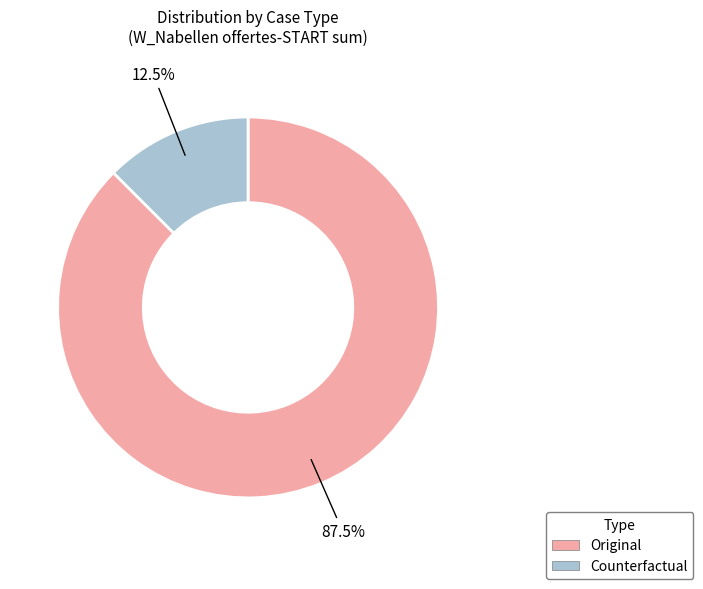

Is there any slice that represents more than half of the pie?

Yes